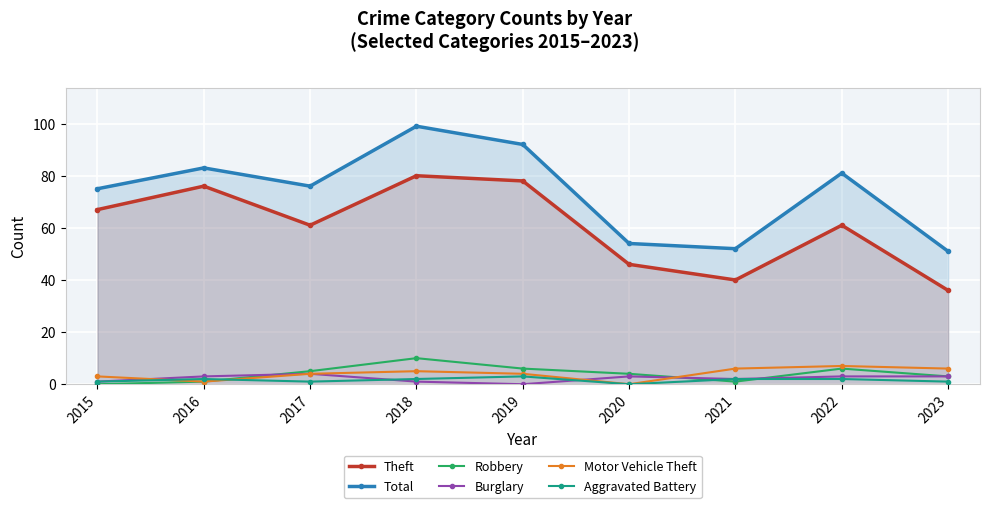

Which series has the largest total across all categories?

Total